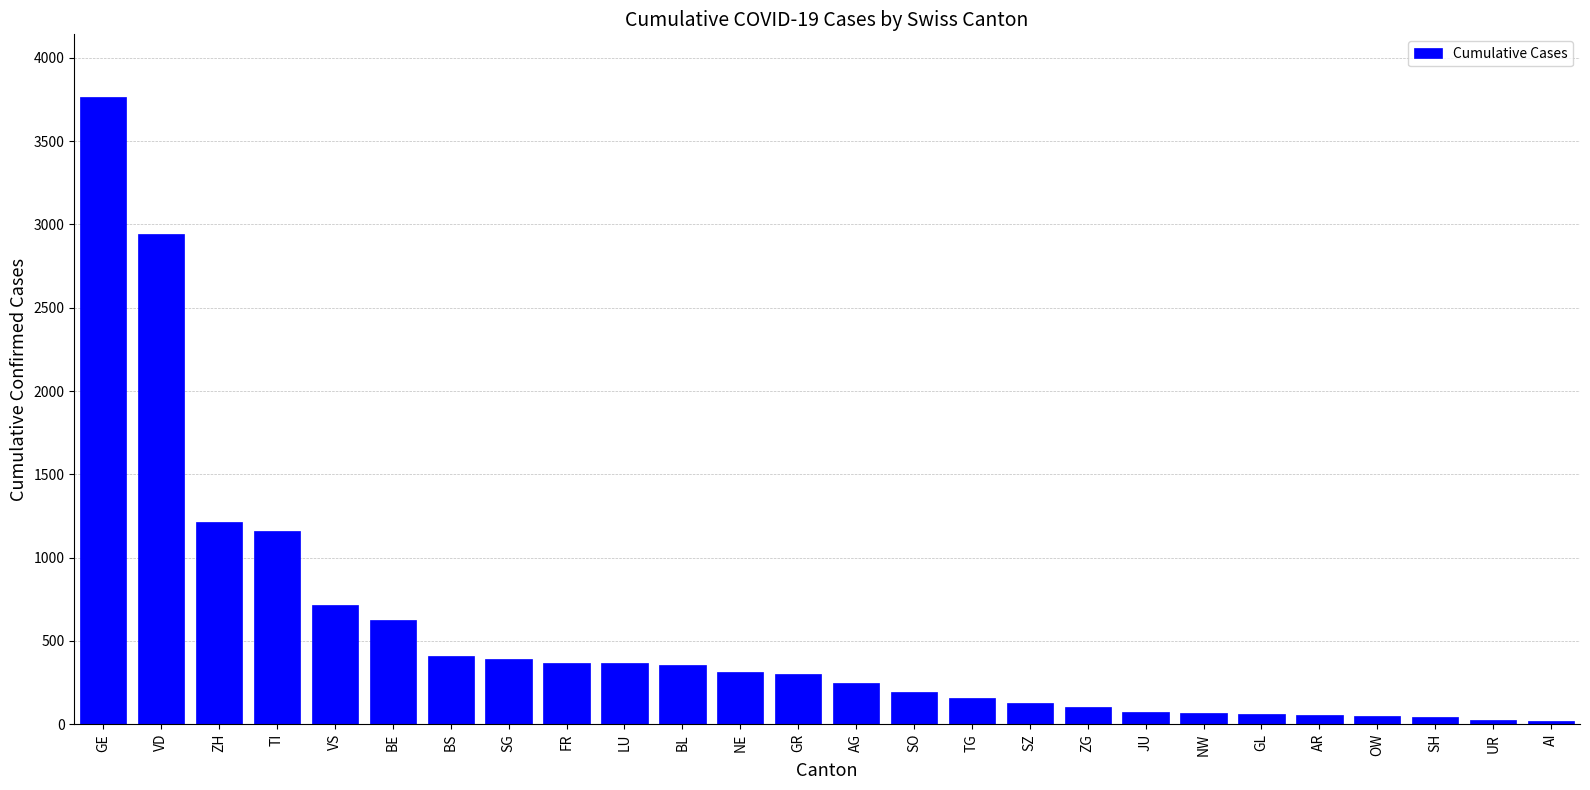

Which label corresponds to the largest value in the chart?

GE